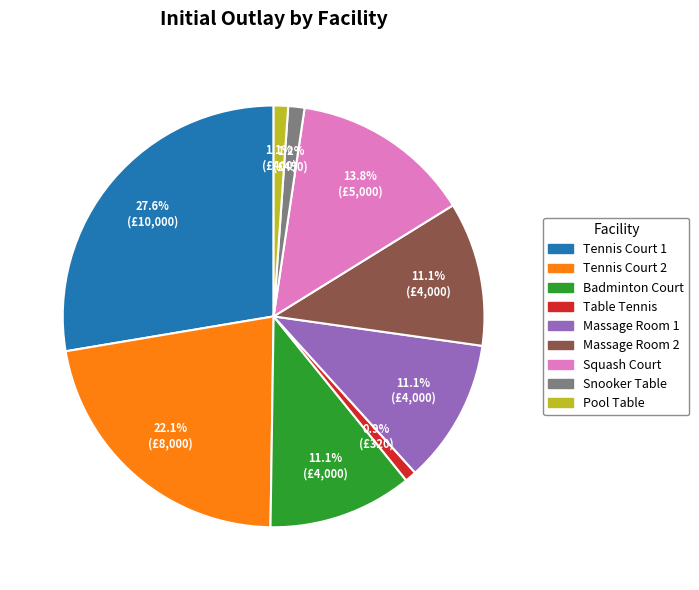

Which slice is the largest?

Tennis Court 1